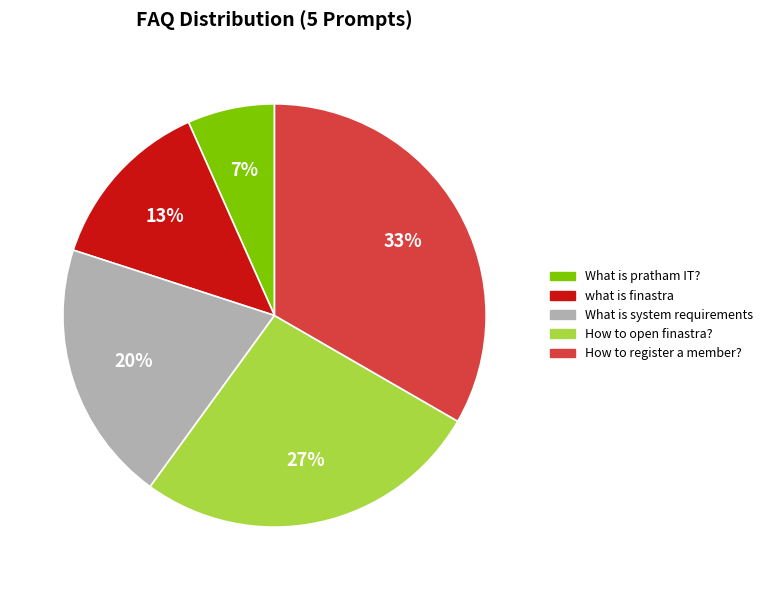

To the nearest percent, what portion does What is pratham IT? represent?

7%